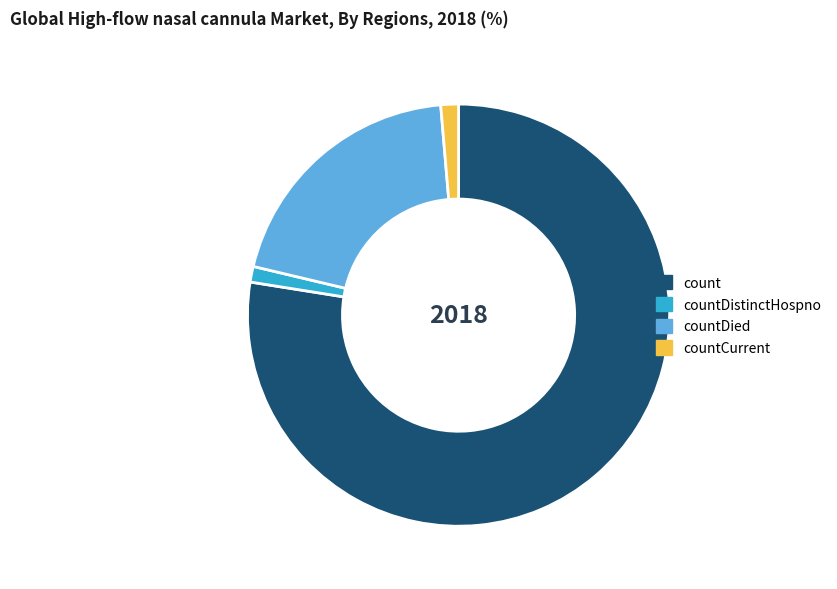

Count the number of slices in the pie.

4